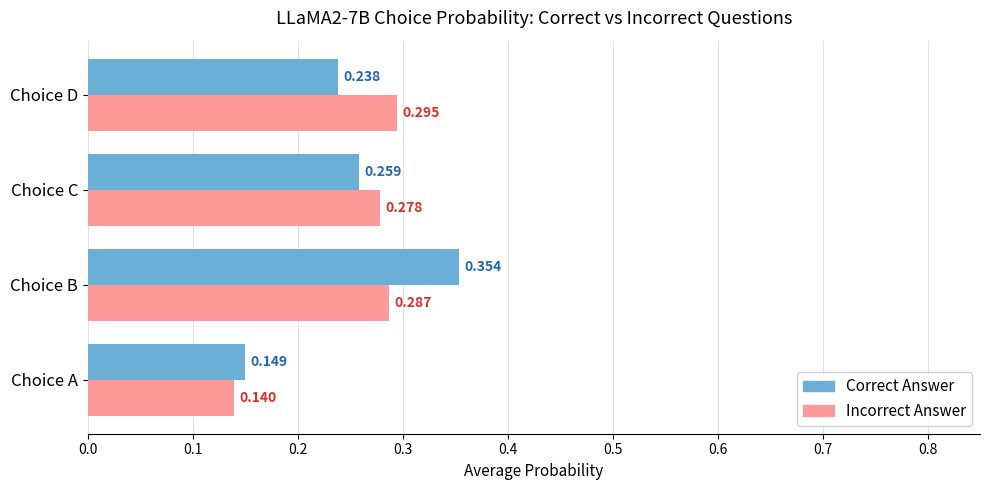

Is the value of Incorrect Answer at Choice C greater than the value of Correct Answer at Choice C?

Yes